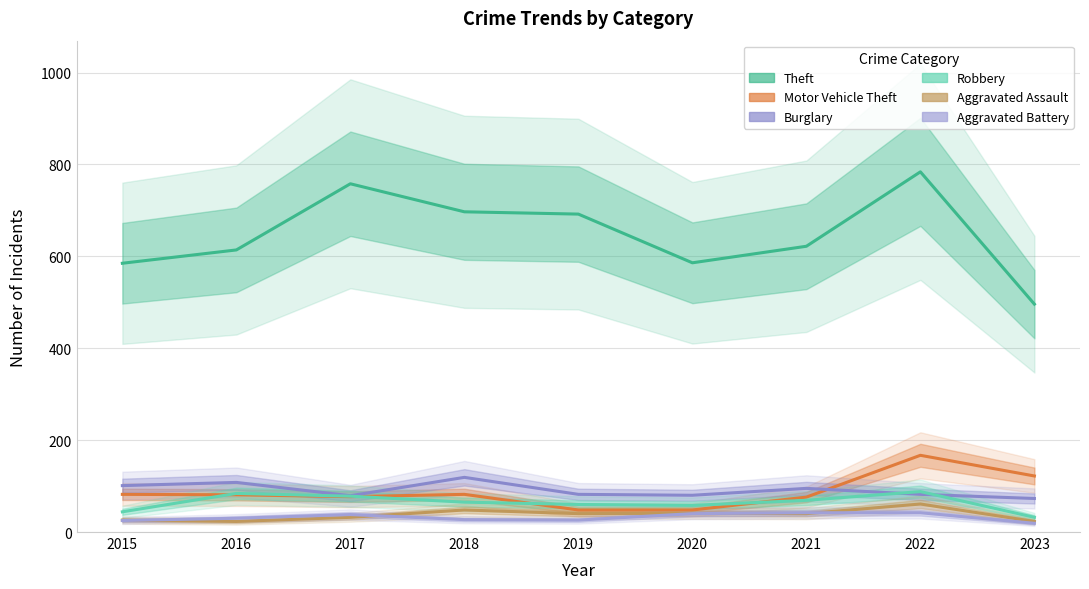

What is the value of the Aggravated Battery point at the 3rd from the left?

38